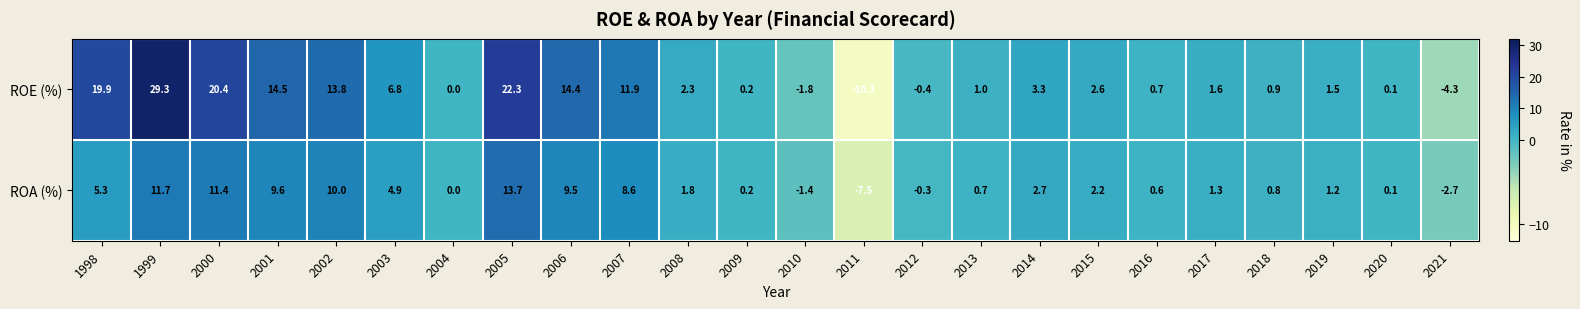

How many data points does each series have?

24